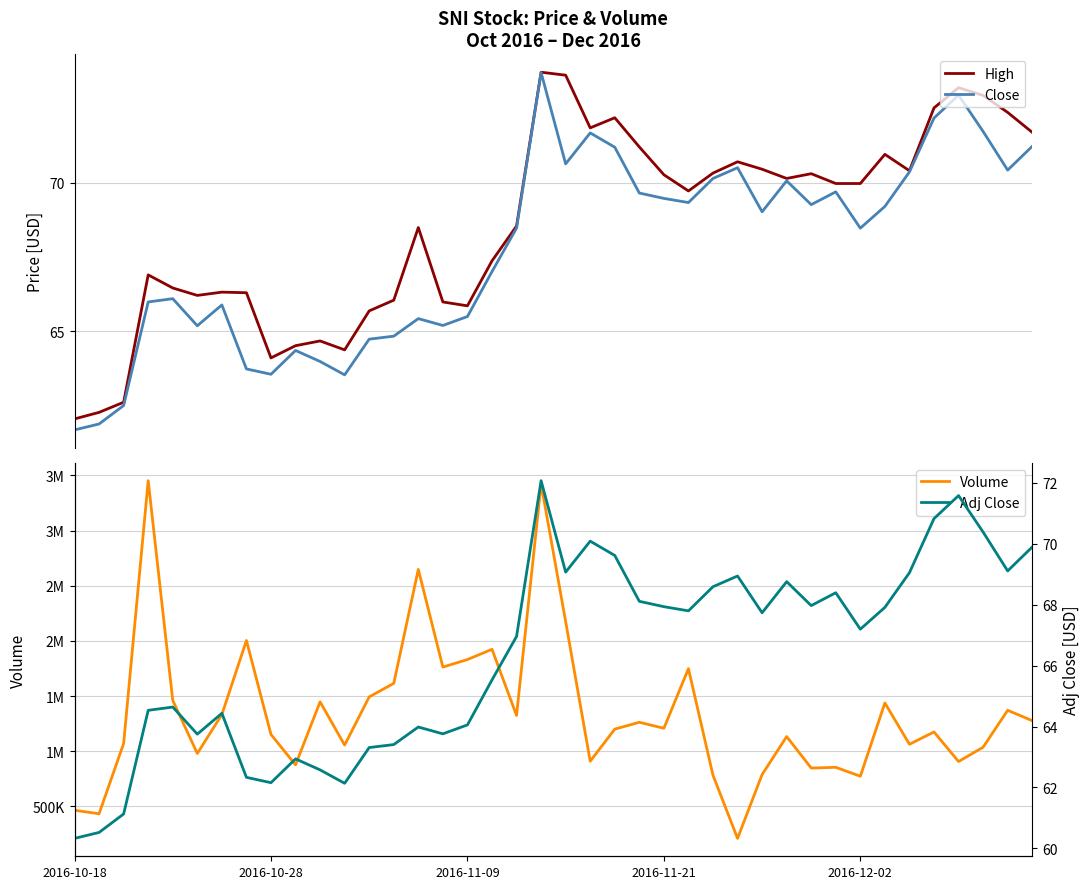

What is the highest value of the Close series?

73.7